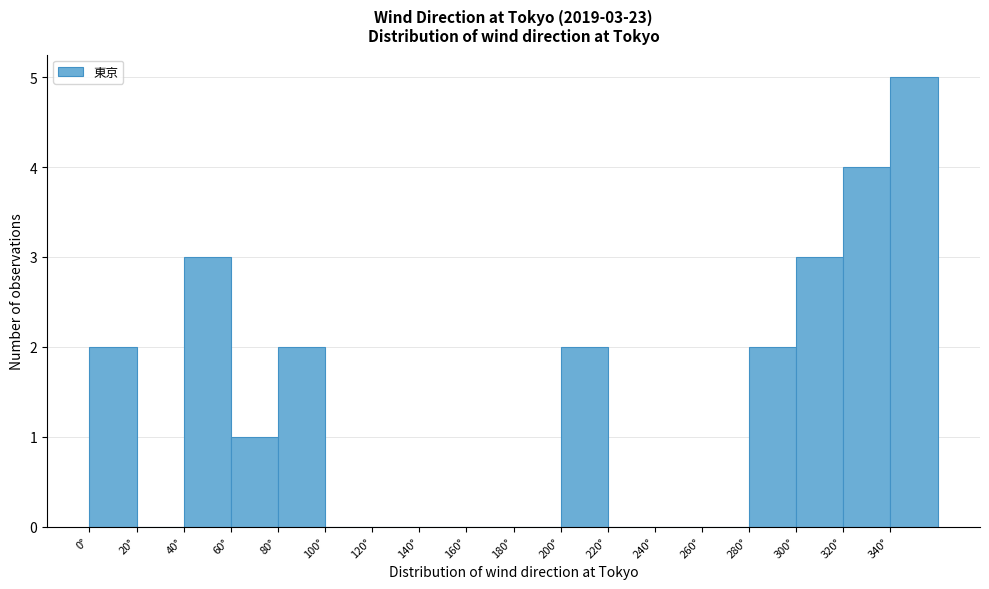

Over which range of the x-axis is the bar tallest?

340 to 360